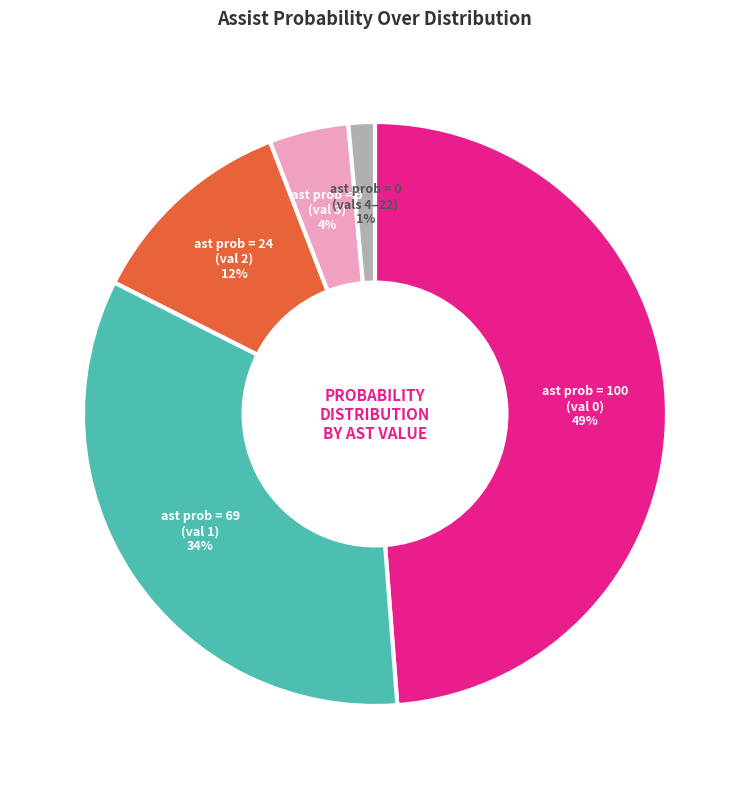

To the nearest percent, what is the average slice percentage?

20%